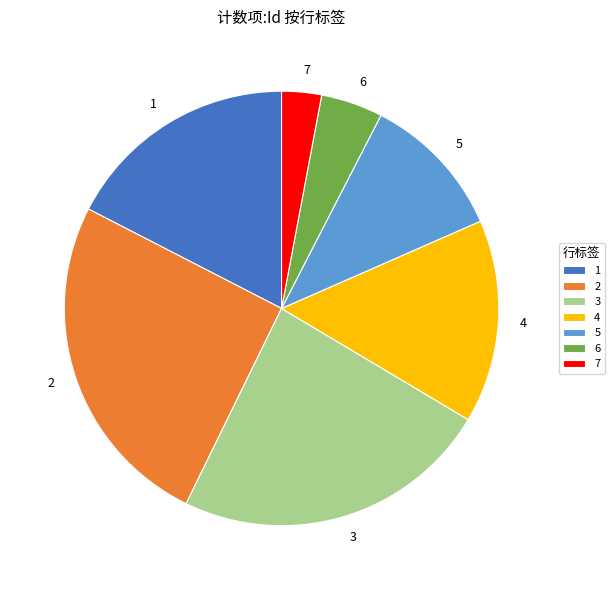

Does 2 account for over 50% of the chart?

No